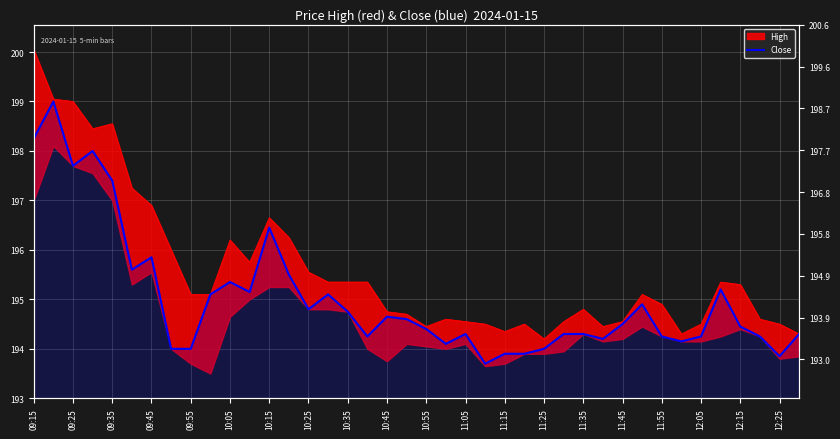

Between 09:45 and 09:25, which is larger?

09:25